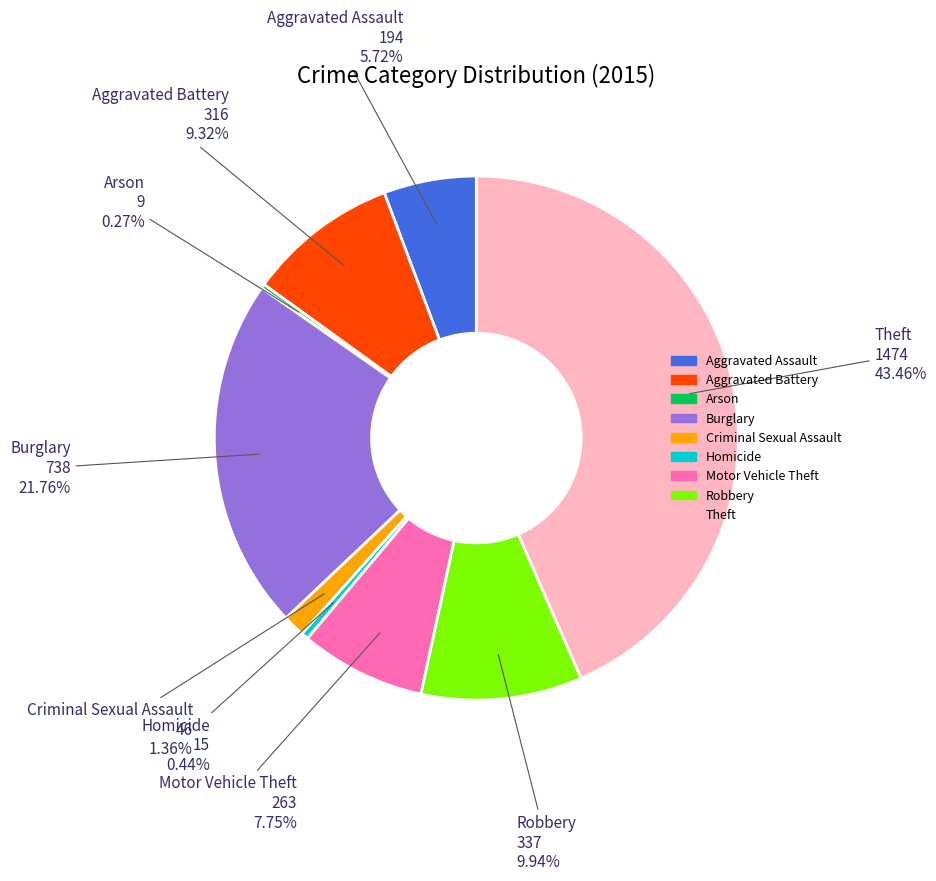

Is there a majority slice in this chart?

No